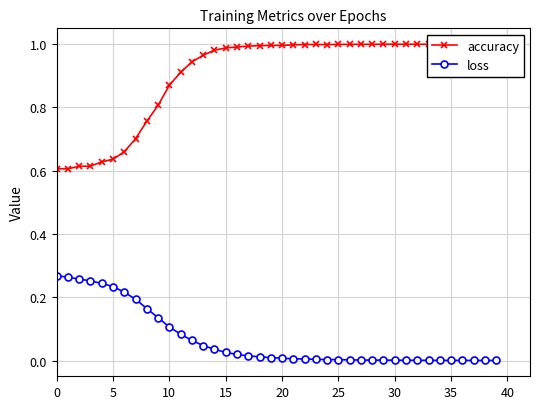

Which category has the lowest value across all series?

39